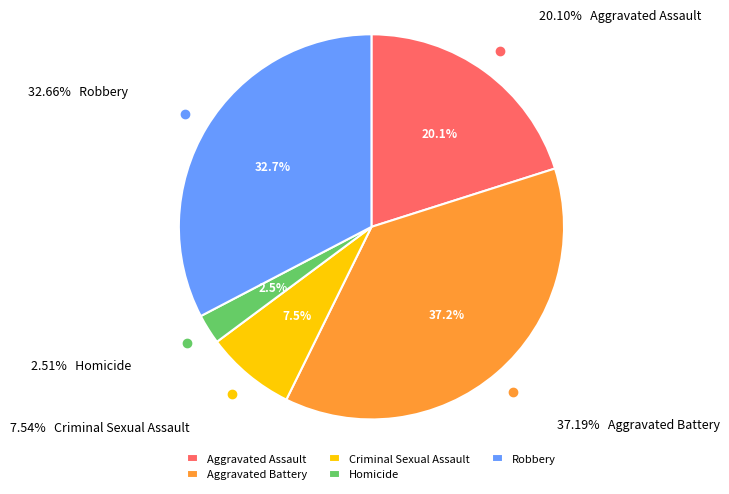

Does any single category account for the majority?

No